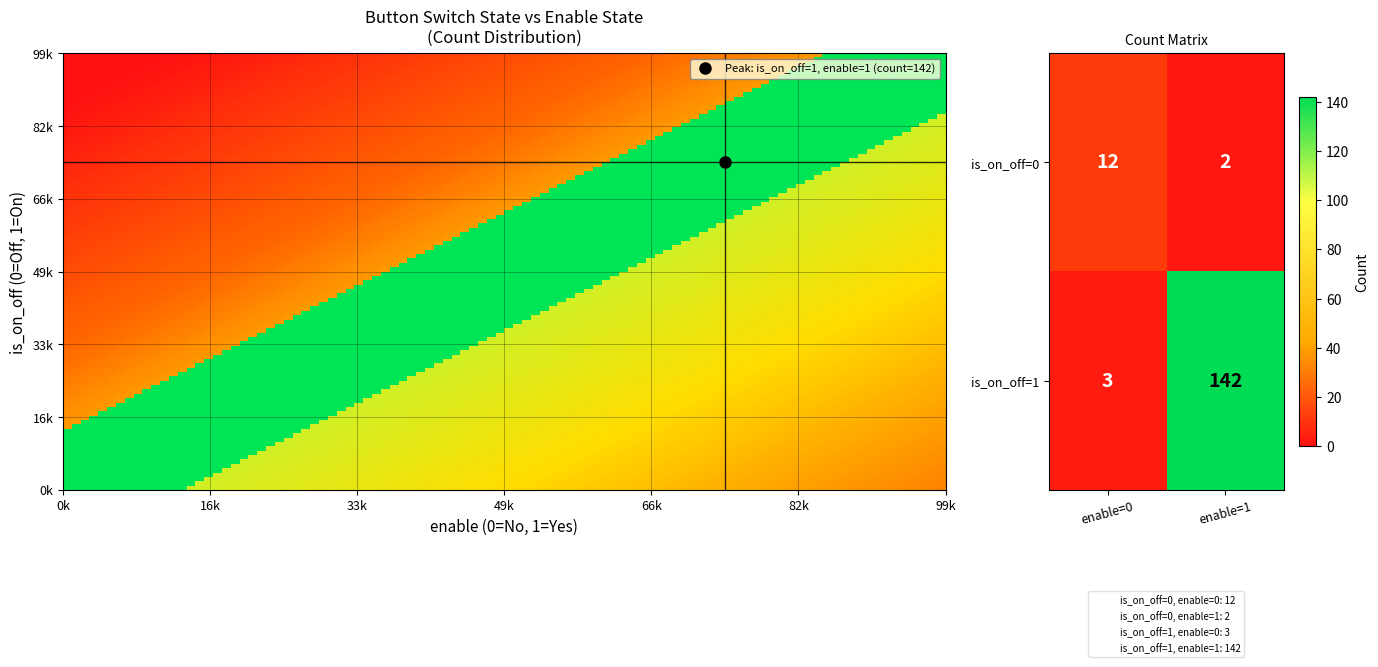

What is the maximum value shown in the chart?

142